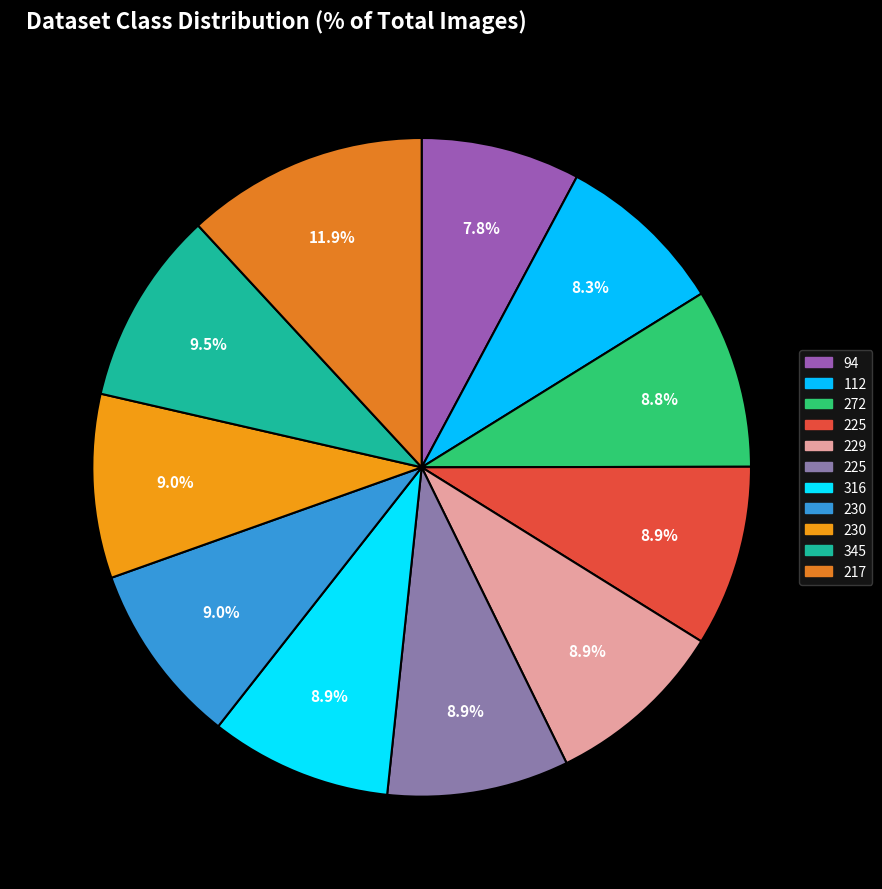

What is the smallest slice in the pie chart?

94